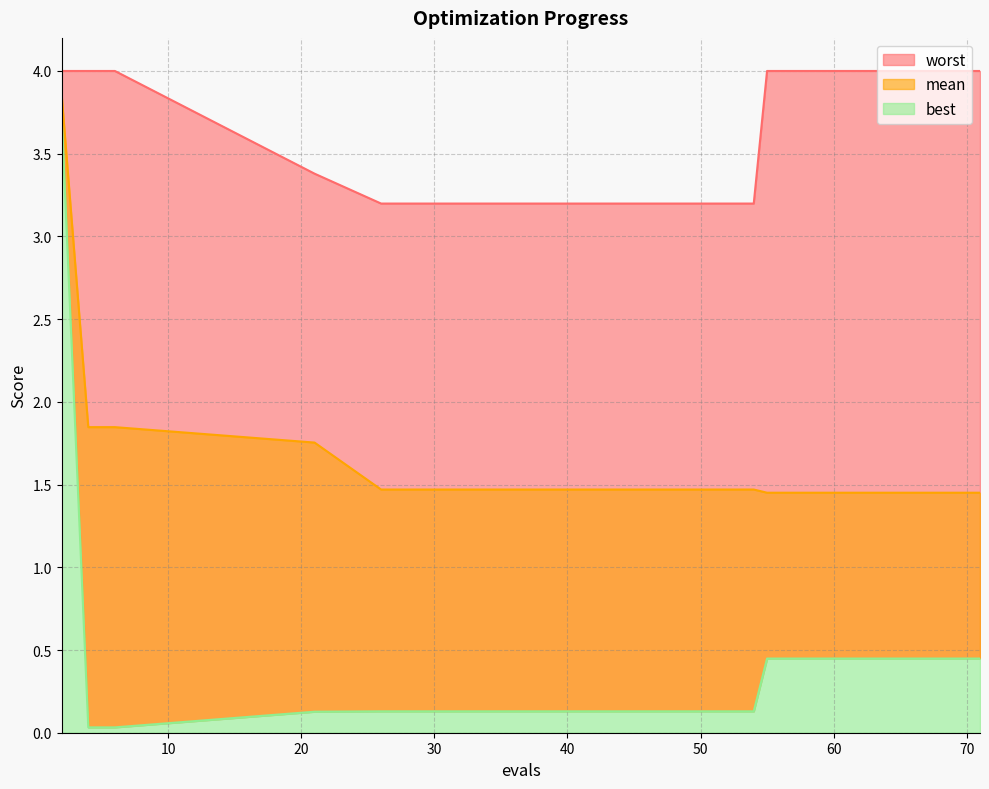

What is the total value across all series at 70?

5.9